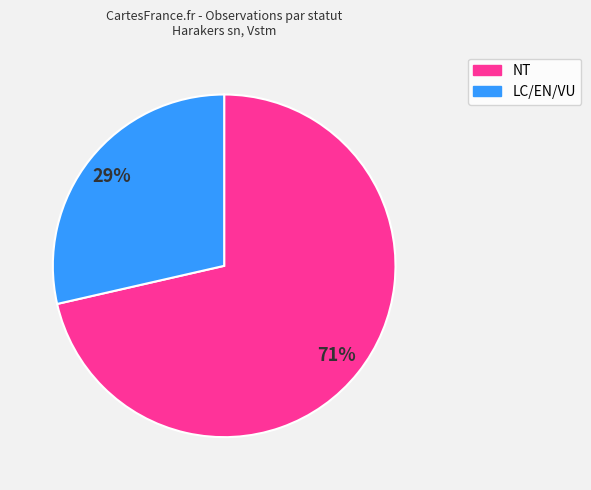

Does any single category account for the majority?

Yes